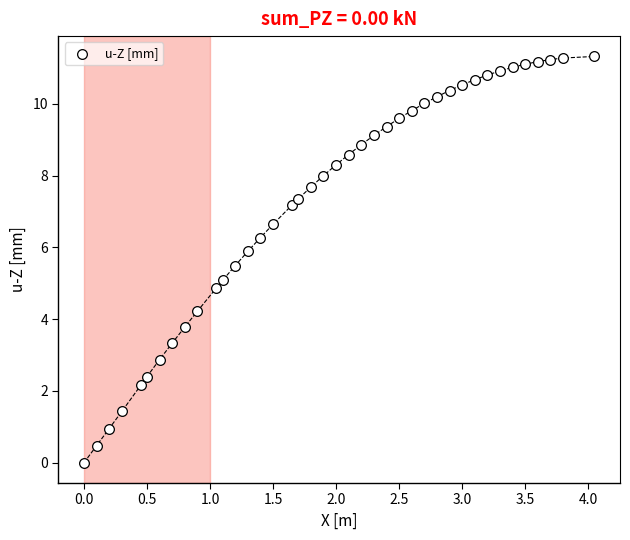

What is the range of X values (max minus min)?

4.1